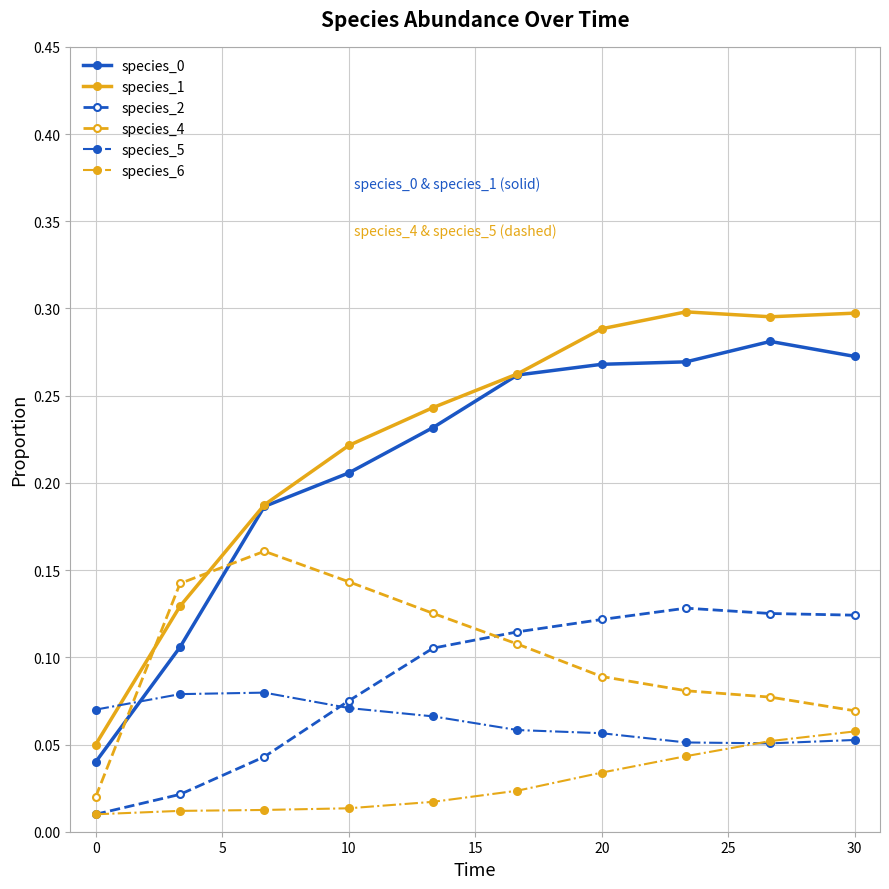

Does the chart display data point markers on the line(s)?

Yes